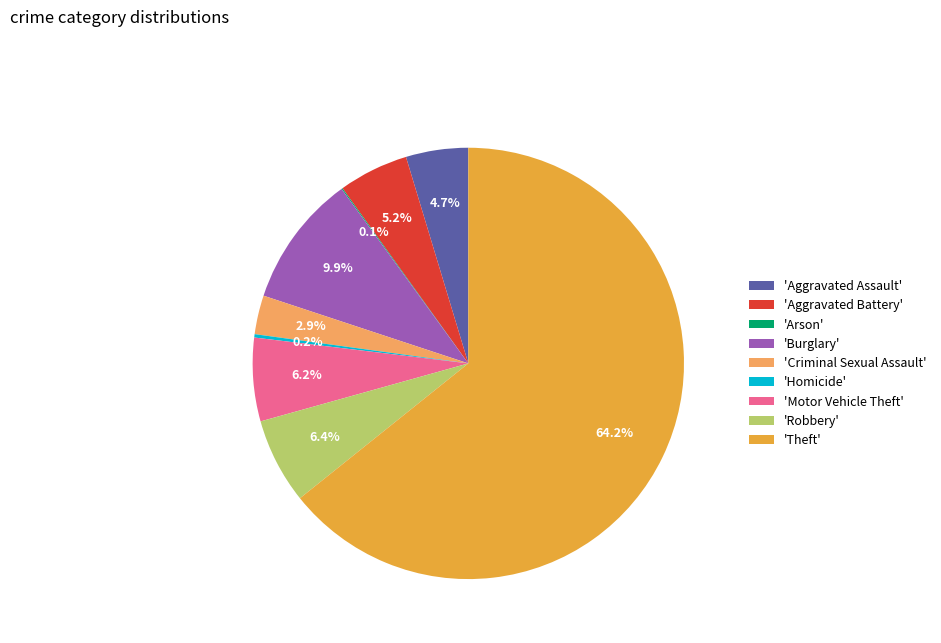

Which slice is the largest?

'Theft'